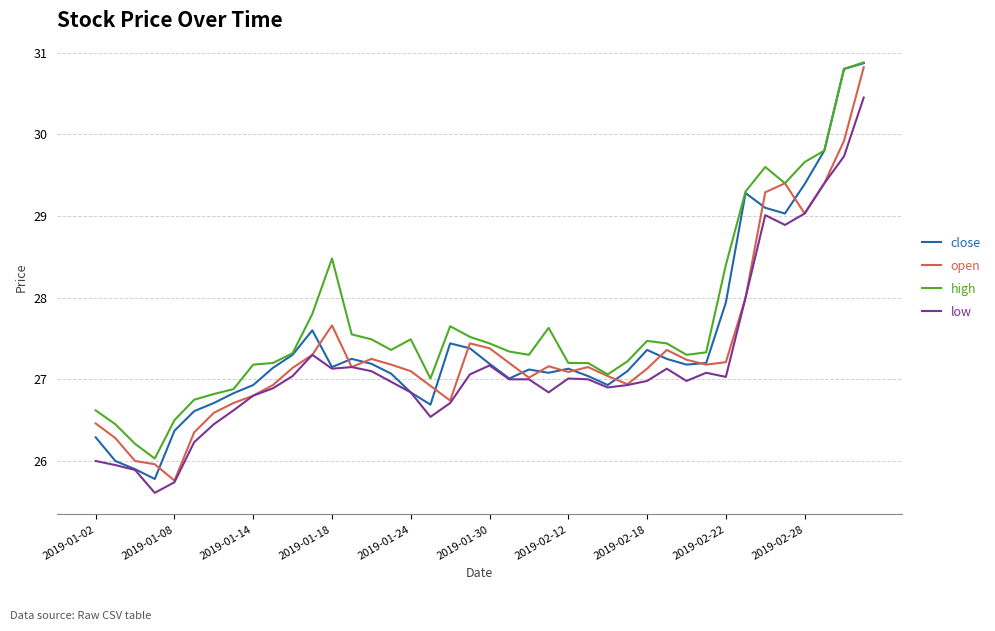

List the series in order of their overall mean, lowest first.

low, open, close, high